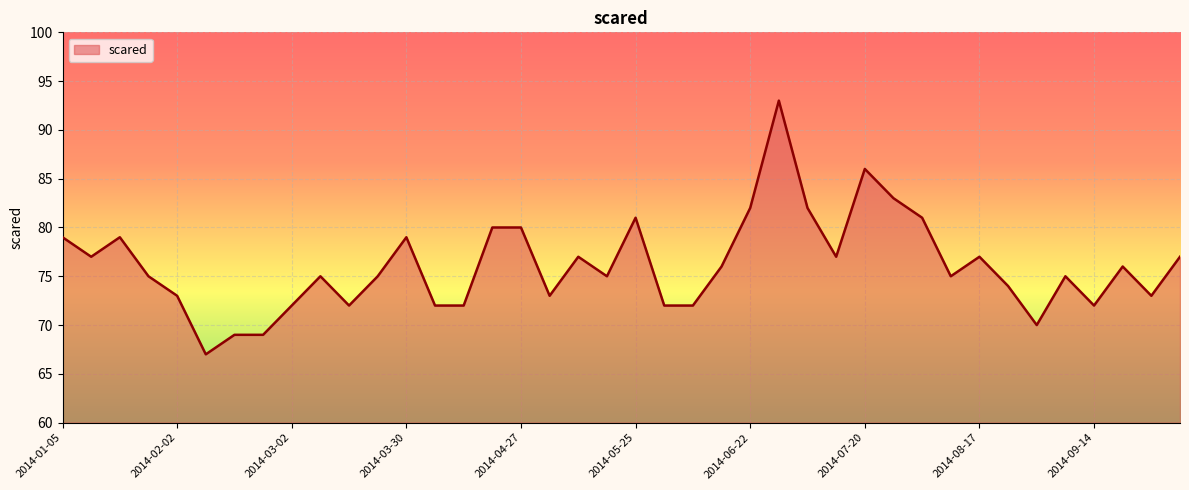

What is the maximum value shown in the chart?

93